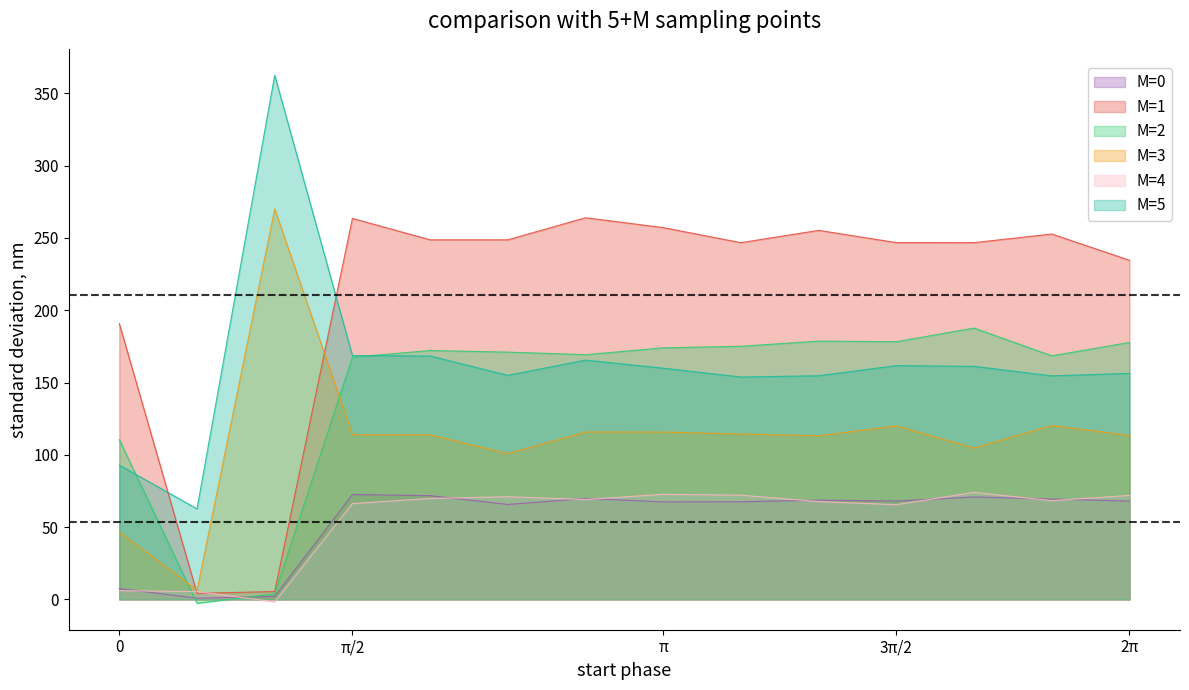

At which category does the chart reach its peak across all series?

0.2